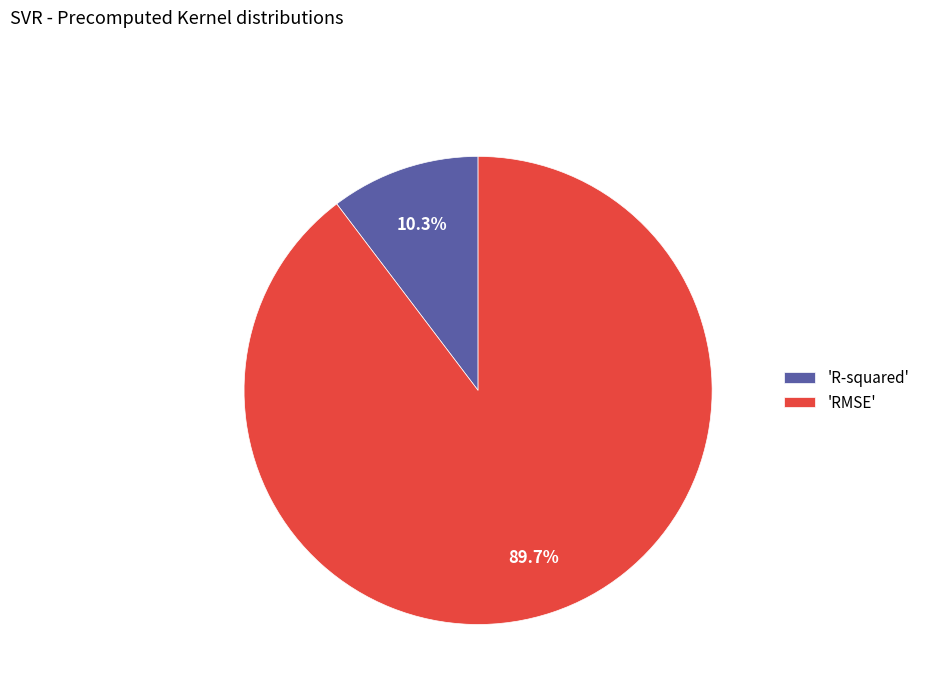

Which category has the smallest portion of the pie?

'R-squared'